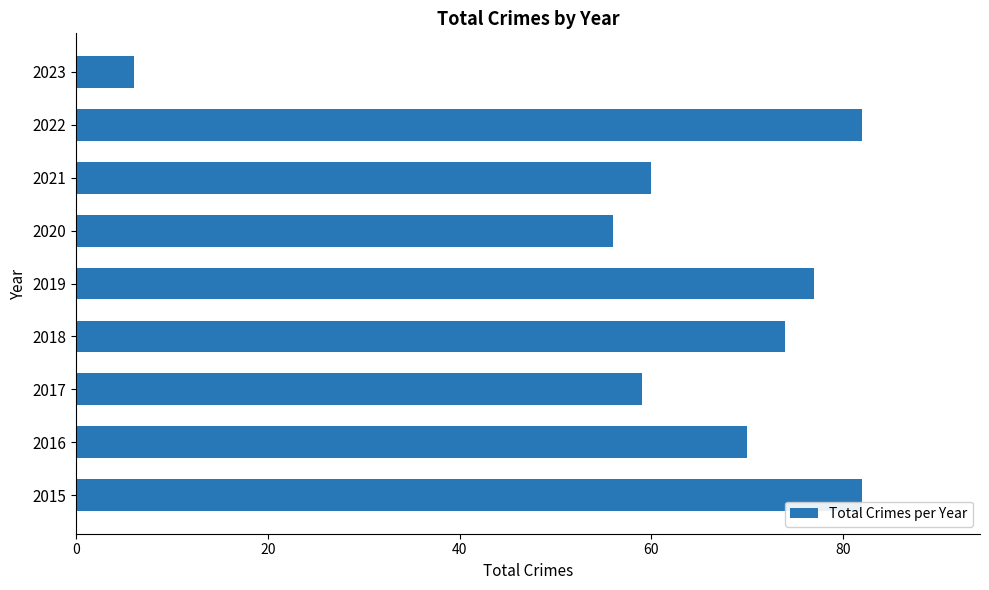

At which label is the value closest to 44?

2020